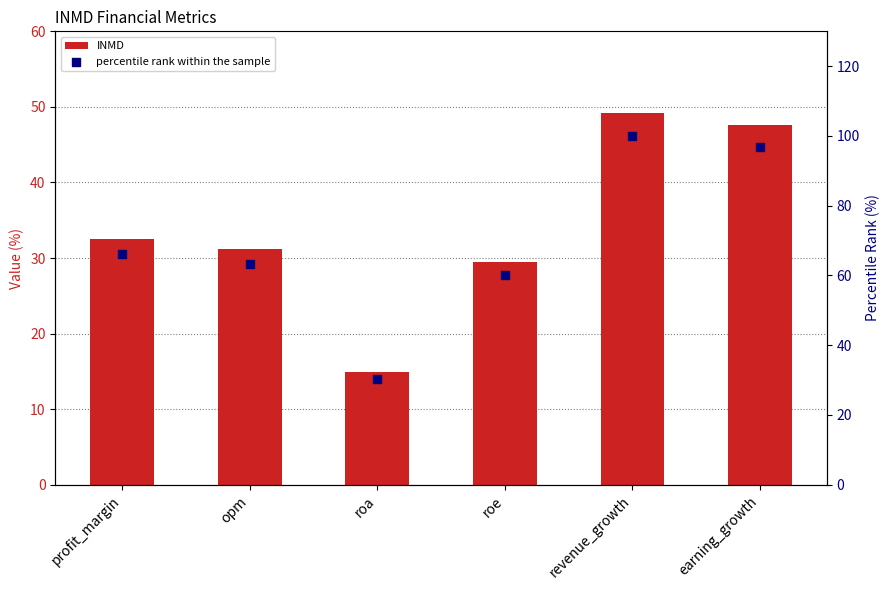

At which category is the sum across all series the highest?

revenue_growth